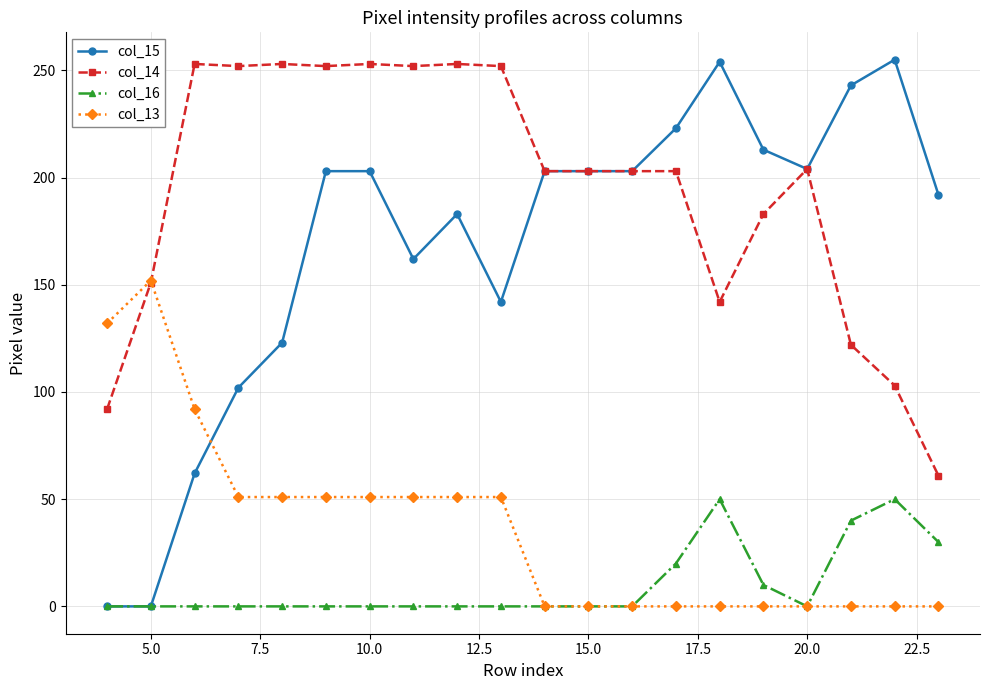

What is the value of the col_16 point at the 14th from the left?

20